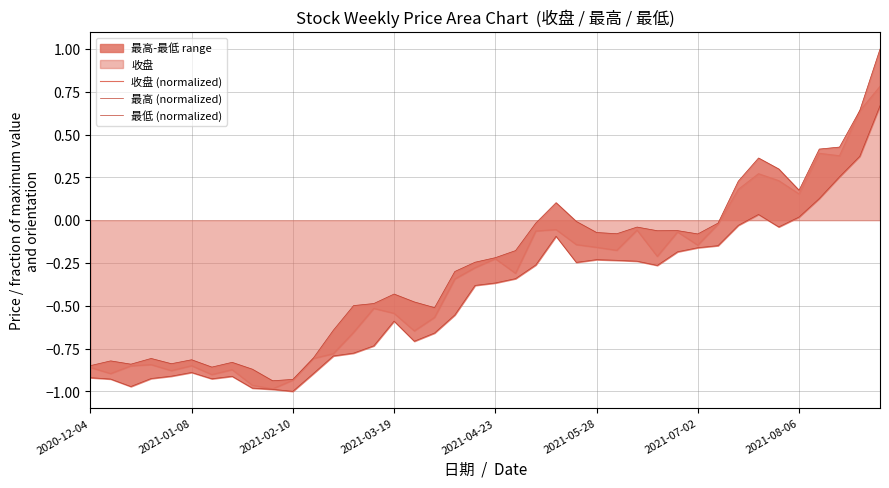

What is the sum of the 收盘 (normalized) values at 17 and 12?

-1.3